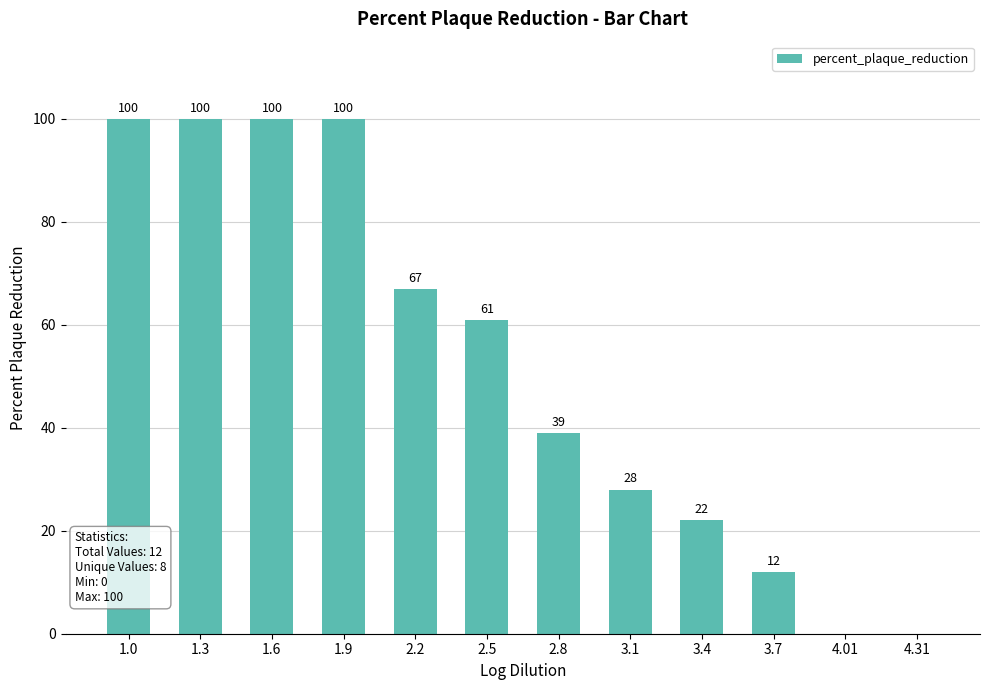

How many distinct data groups are displayed?

1